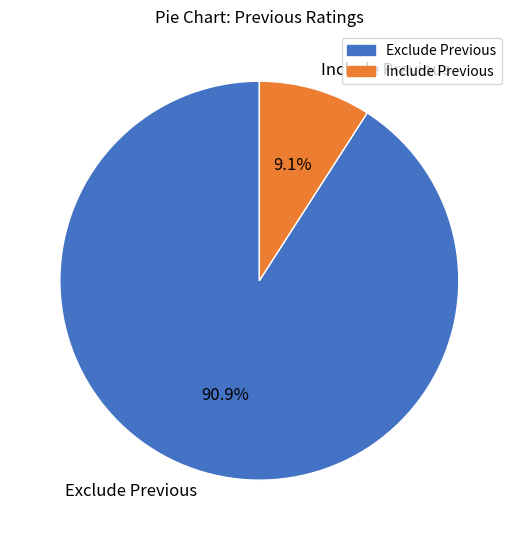

Count the number of slices in the pie.

2